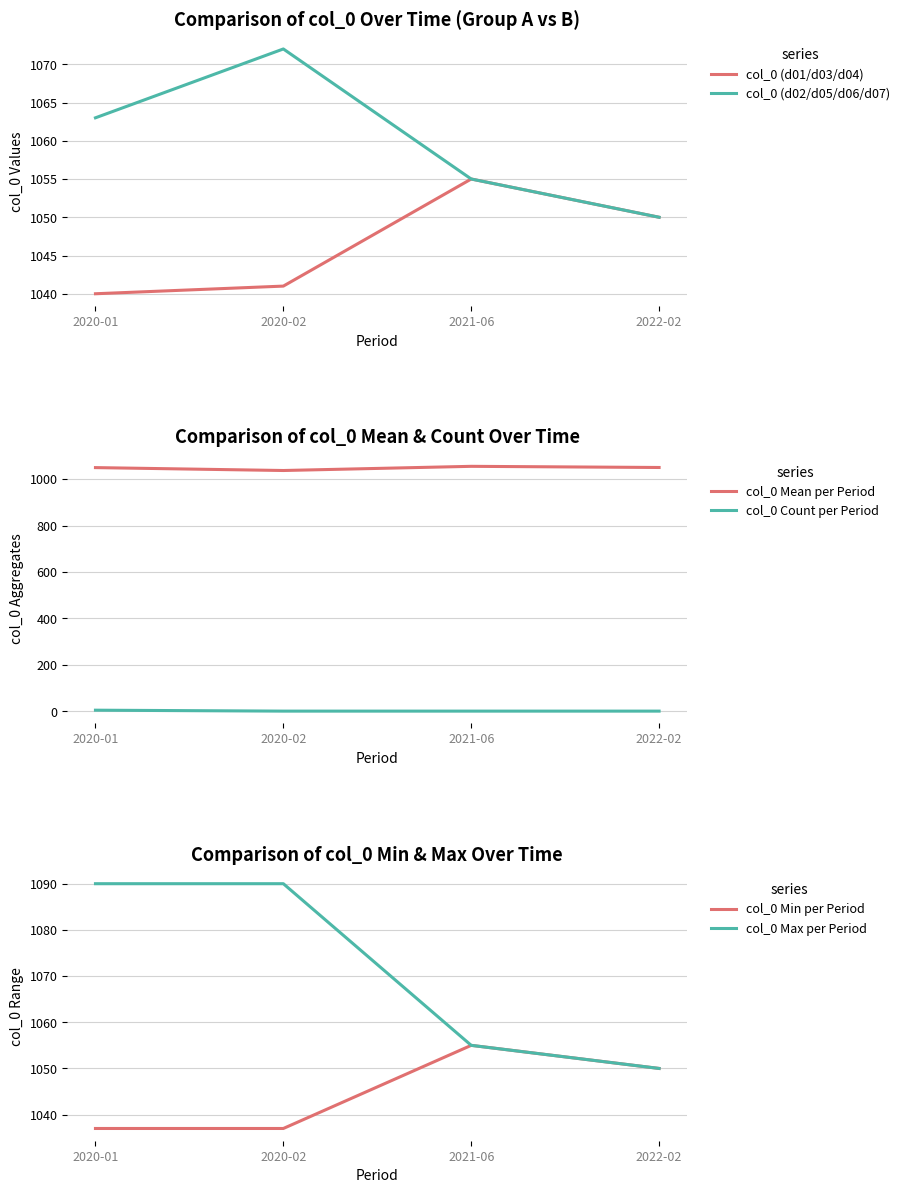

How many distinct data groups are displayed?

6